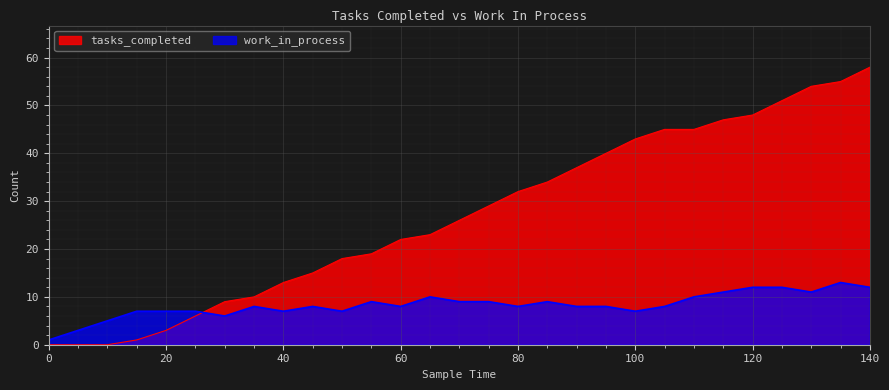

In work_in_process, how many points are higher than both neighbors (excluding endpoints)?

6